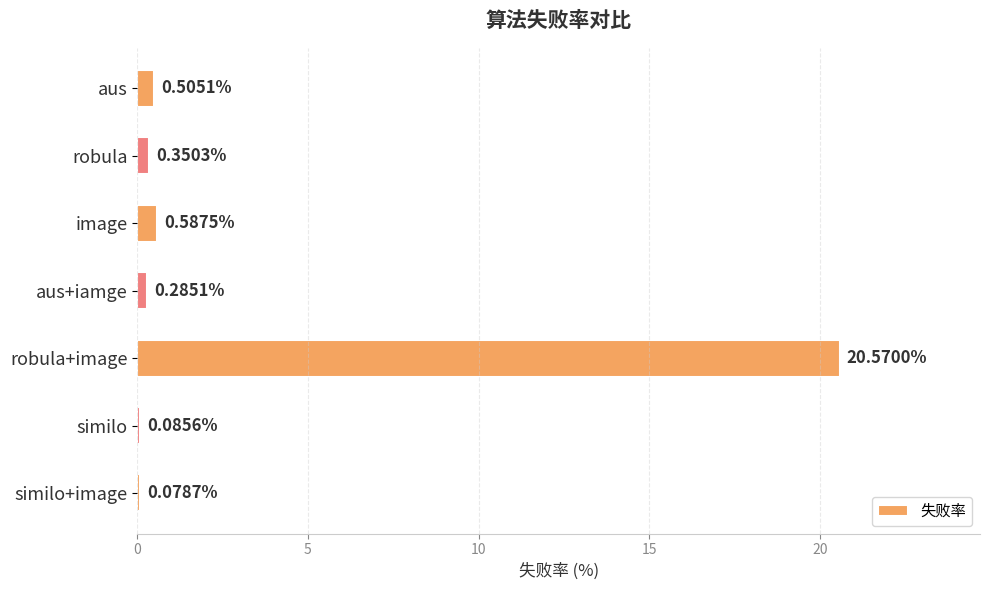

List the labels in order of value, largest first.

robula+image, image, aus, robula, aus+iamge, similo, similo+image